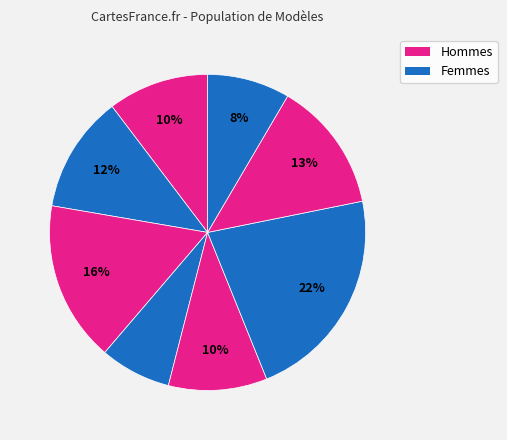

Rank the categories by value from lowest to highest.

3, 7, 4, 0, 1, 6, 2, 5